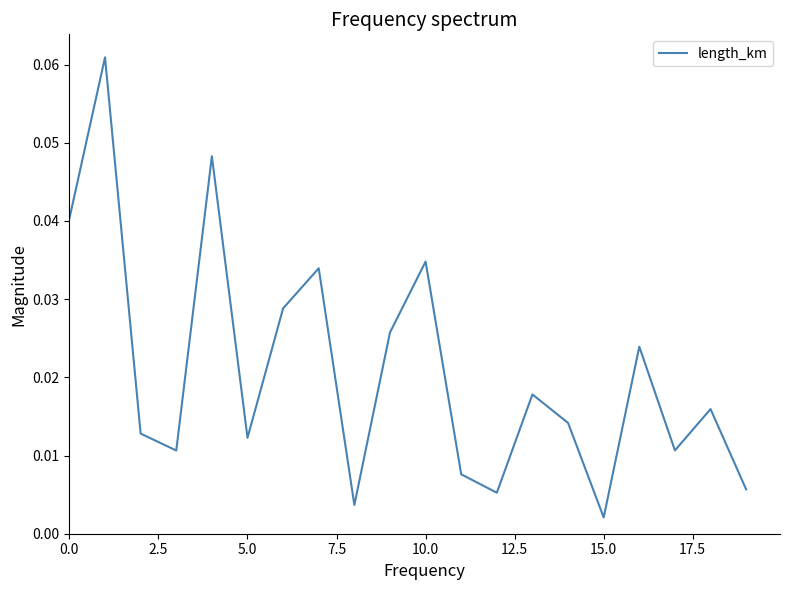

What is the sum of all values?

0.4